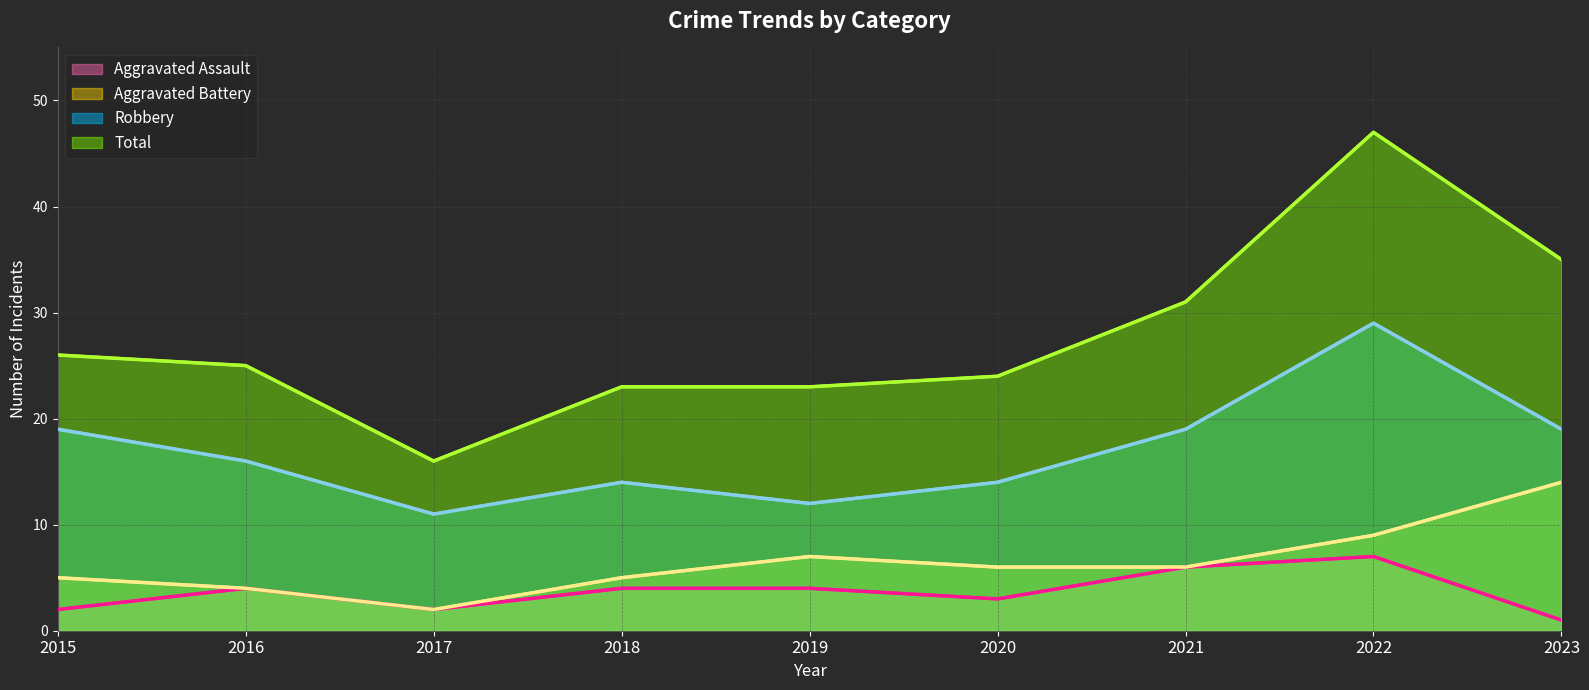

What is the value of the Aggravated Battery point at the 1st from the left?

5